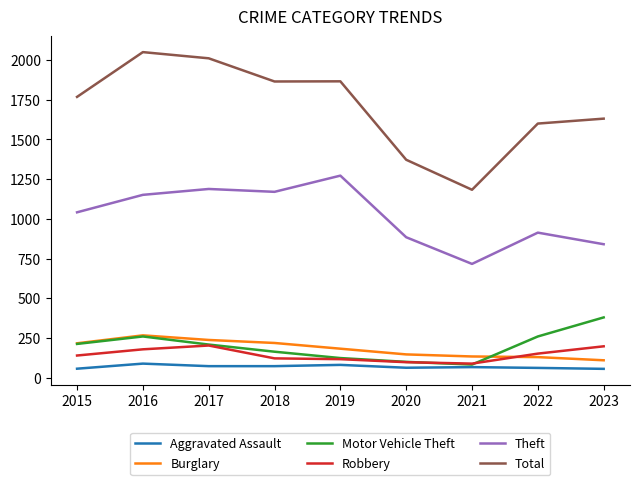

What is the average value of the Theft series?

1019